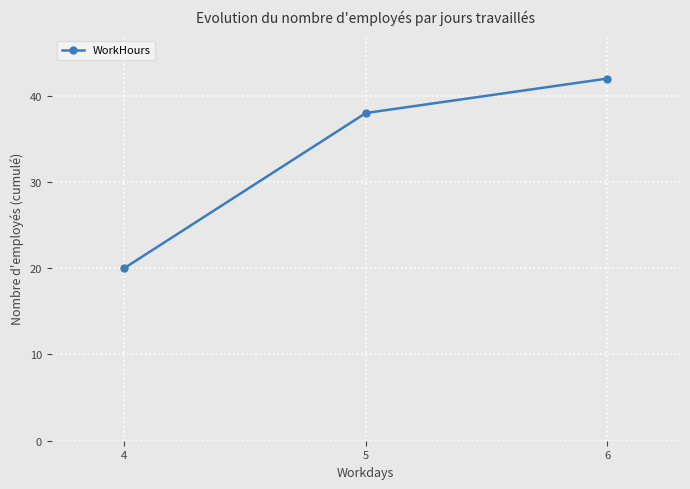

The value at 5 is 38. True or false?

True